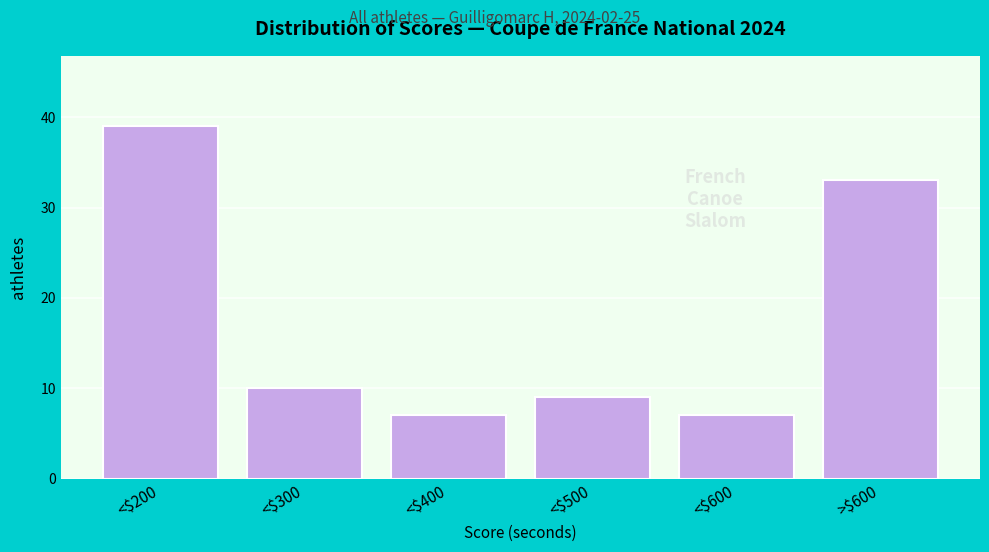

Reading left to right, list all the values displayed in this chart.

39	10	7	9	7	33